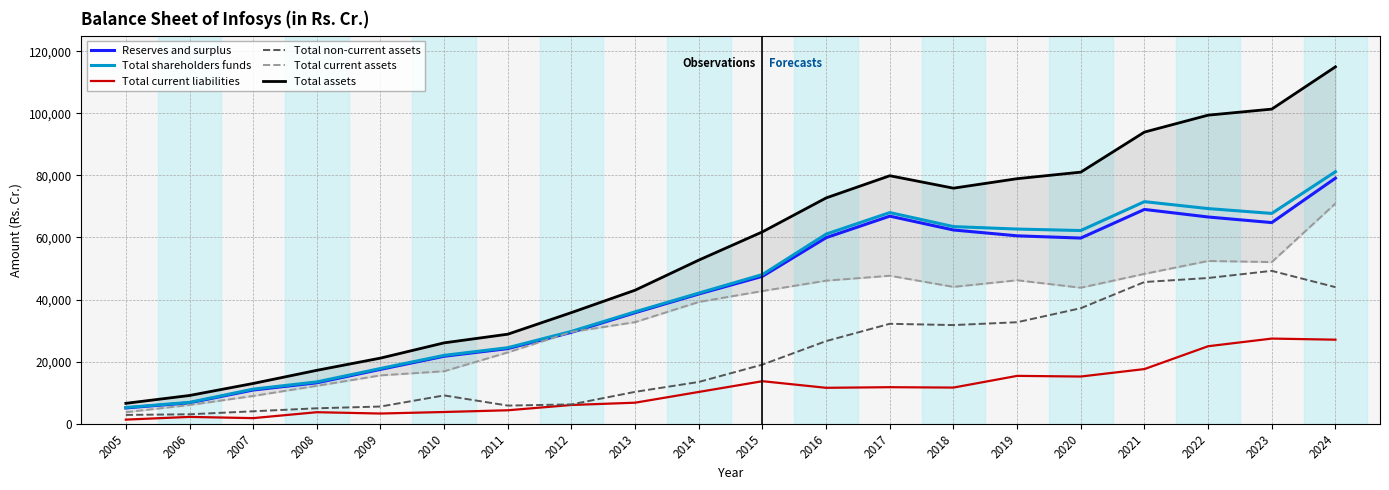

Which series changed the most between 2010 and 2018?

Total assets